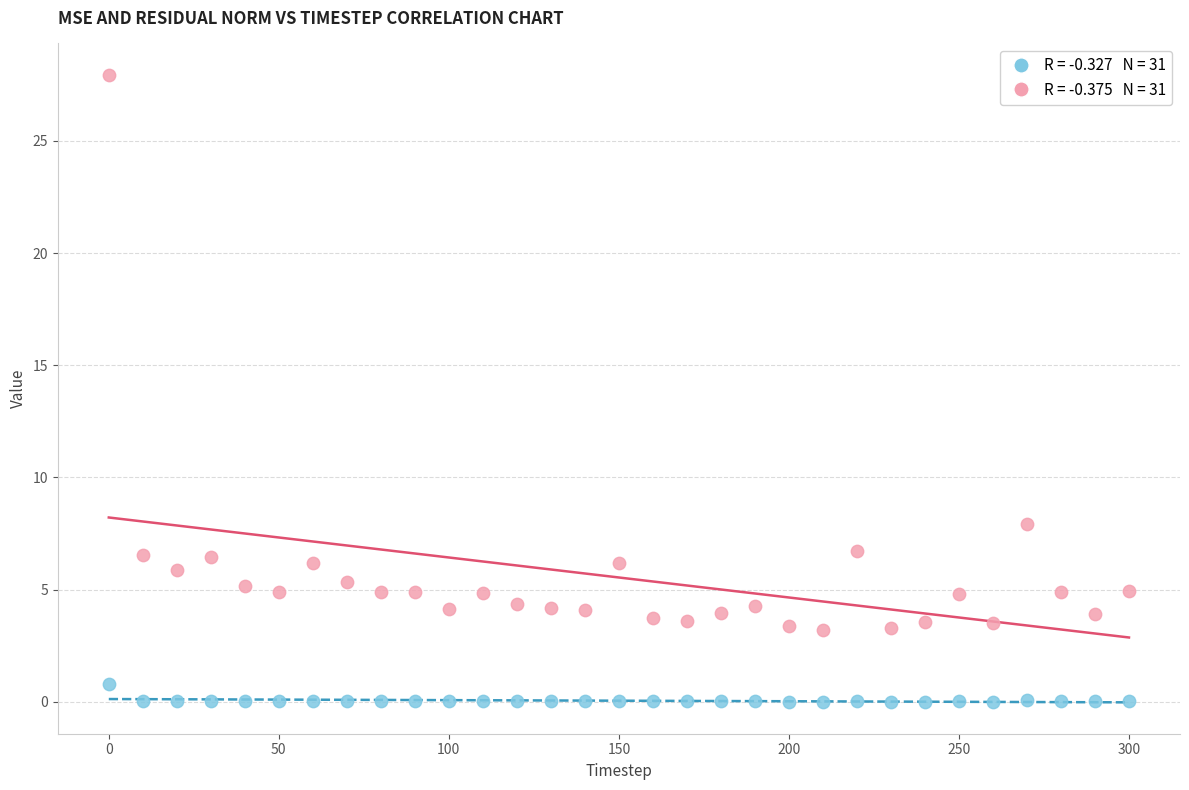

Across all data points, what is the range of Y values (max minus min)?

27.9